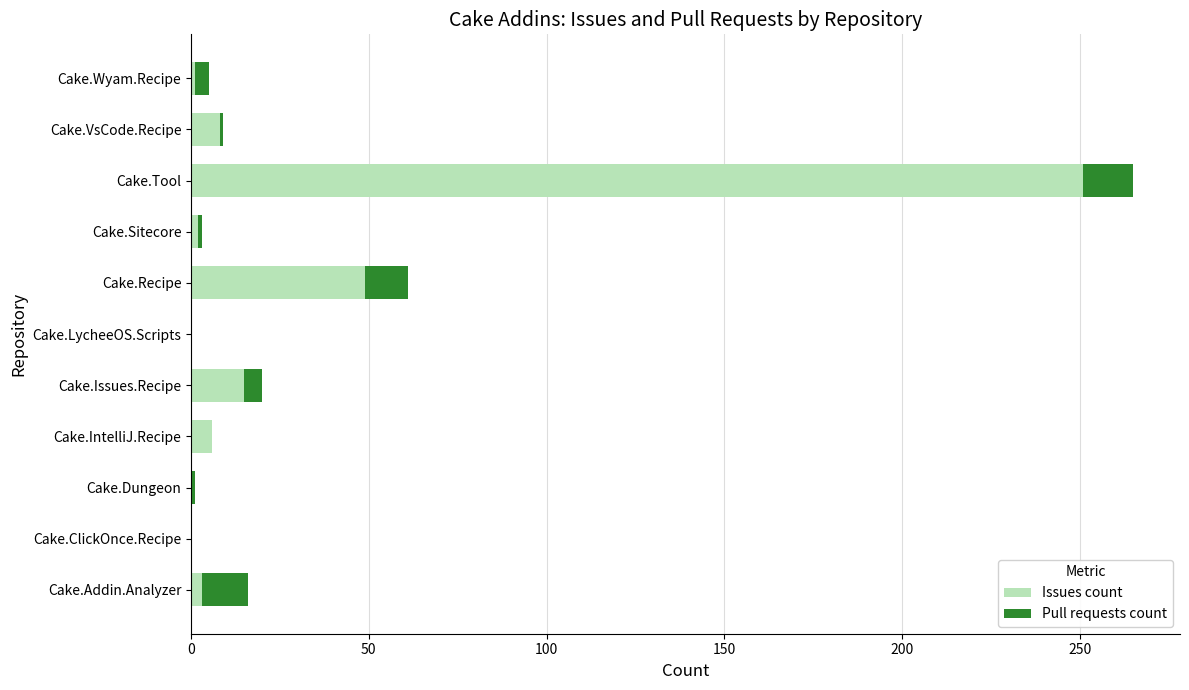

At which label does Issues count reach its peak?

Cake.Tool